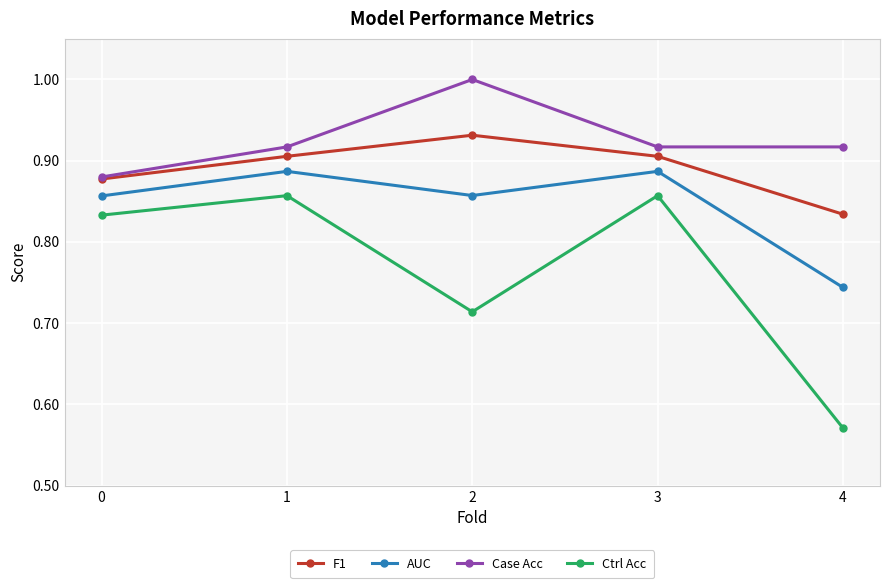

True or false: Ctrl Acc and F1 intersect in this chart.

False